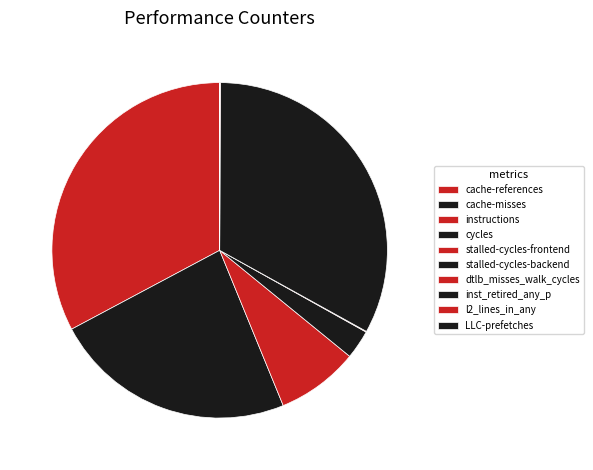

True or false: cycles accounts for 35% of the total.

False